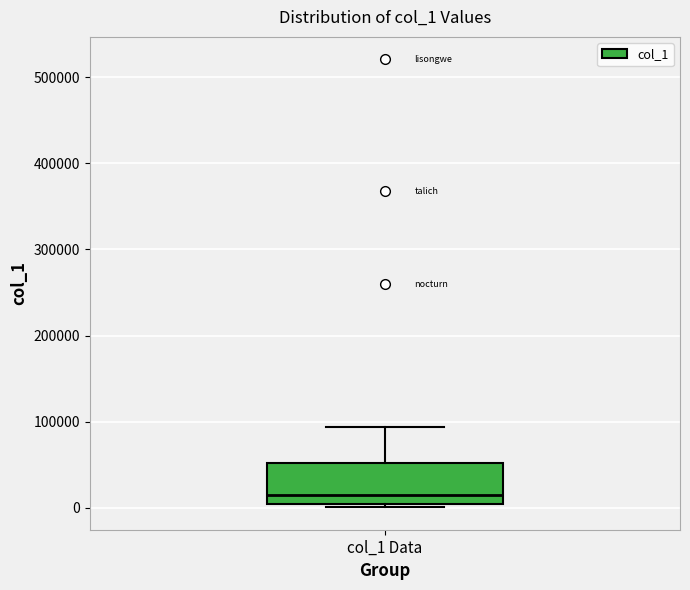

Where does the upper whisker of the box for col_1 Data end on the y-axis? The values are not printed on the chart, so give them approximately, as read against the axis.

90000